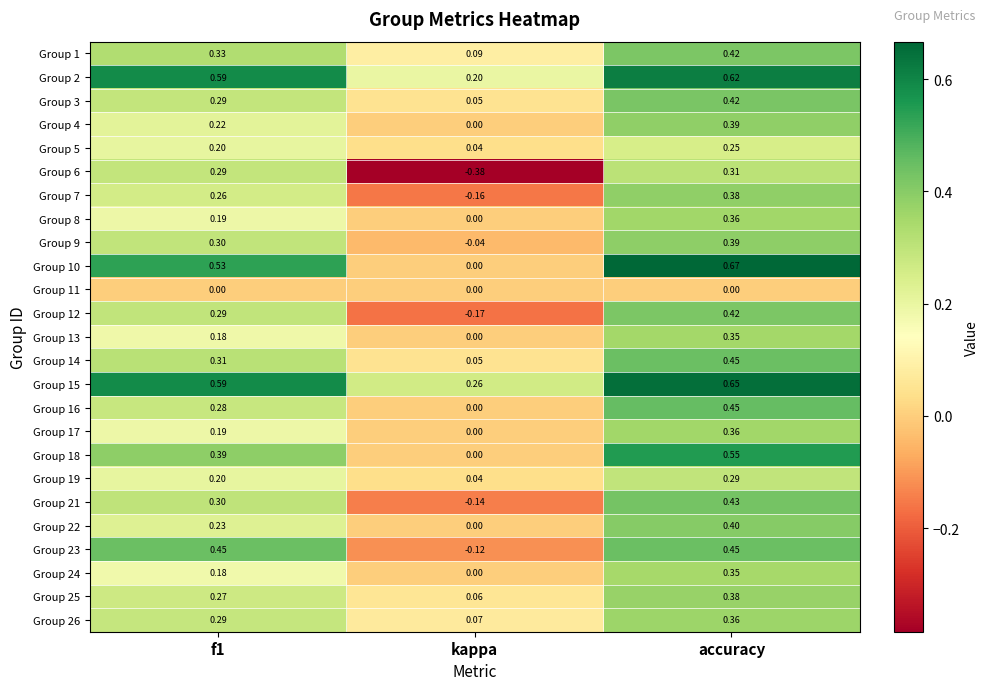

Where is Group 7 nearest to the value 0?

kappa